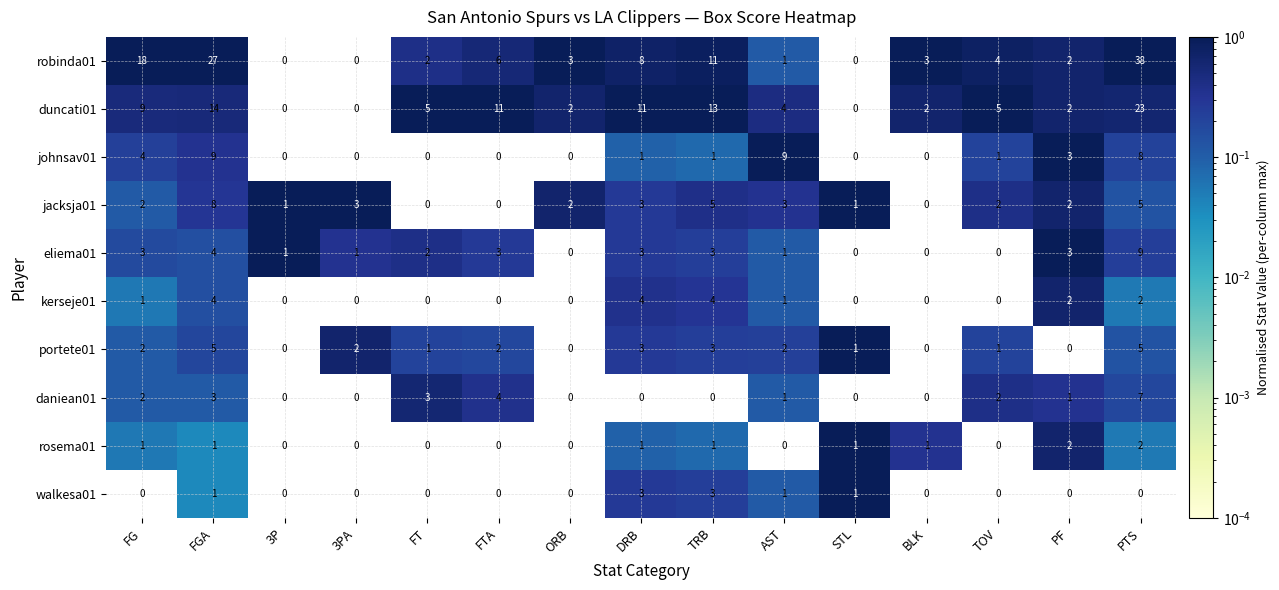

What is the difference between the maximum and minimum values in the walkesa01 series?

3